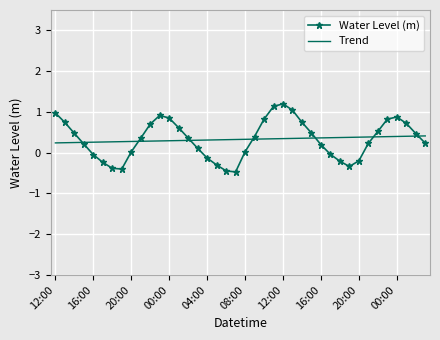

Which series has the largest range (max minus min)?

Water Level (m)